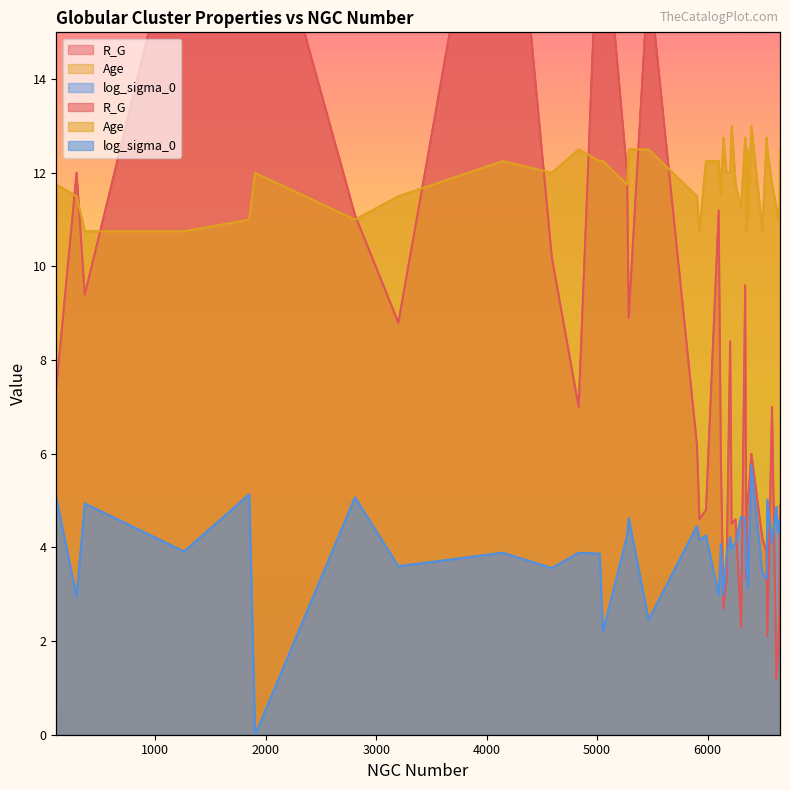

Between which two adjacent categories do Age and R_G first intersect?

104 and 288